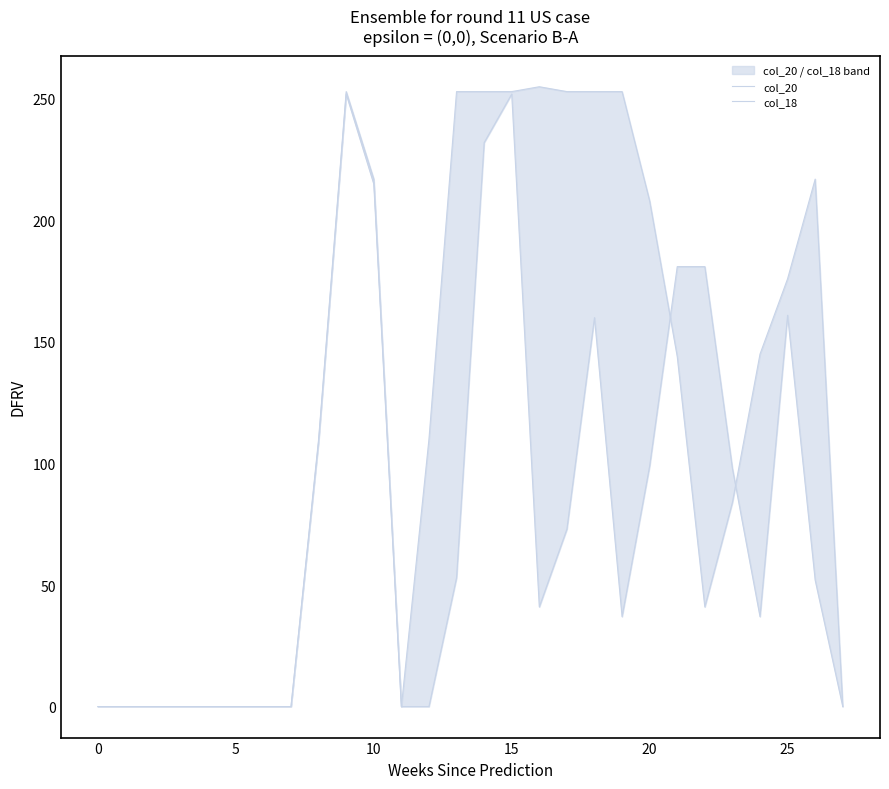

What is the sum of all col_18 values?

2233